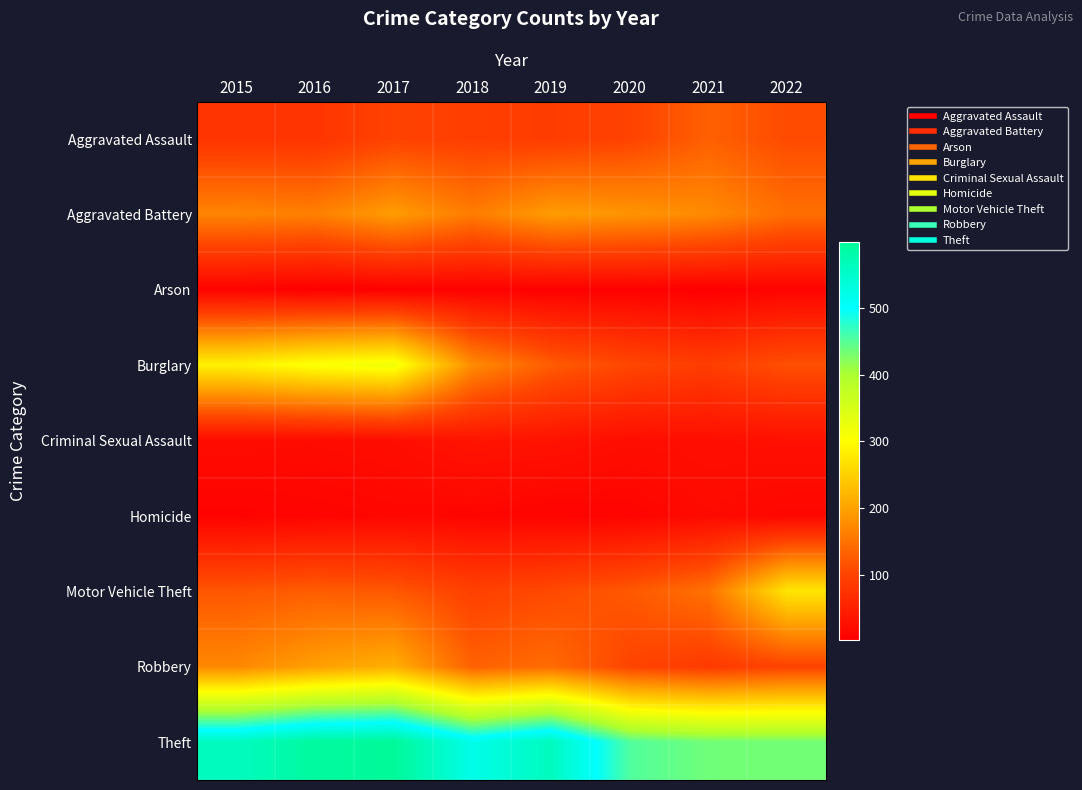

Rank the series at 2016 from lowest to highest value.

Arson, Homicide, Criminal Sexual Assault, Aggravated Assault, Motor Vehicle Theft, Aggravated Battery, Robbery, Burglary, Theft